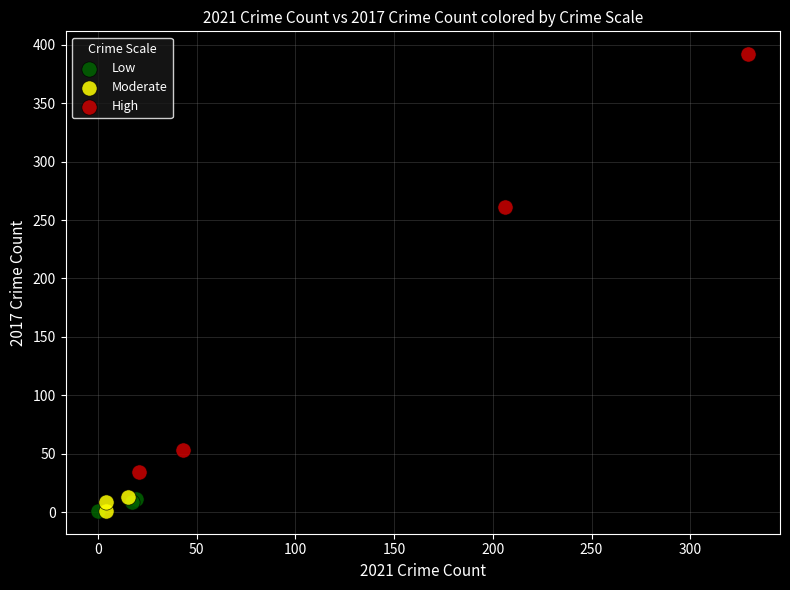

Which series has the largest Y range (max minus min)?

High